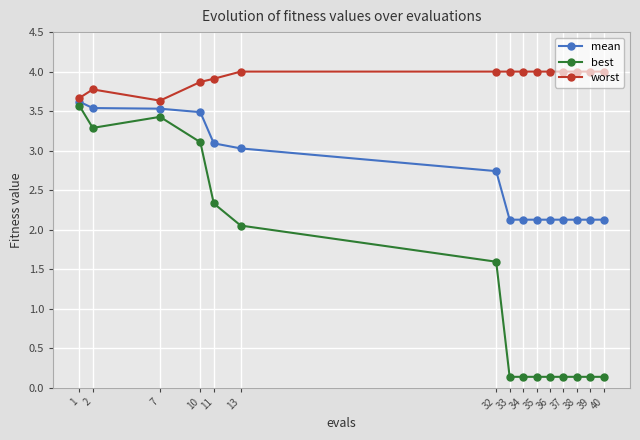

What is the spread (max minus min) of values at 33?

3.9